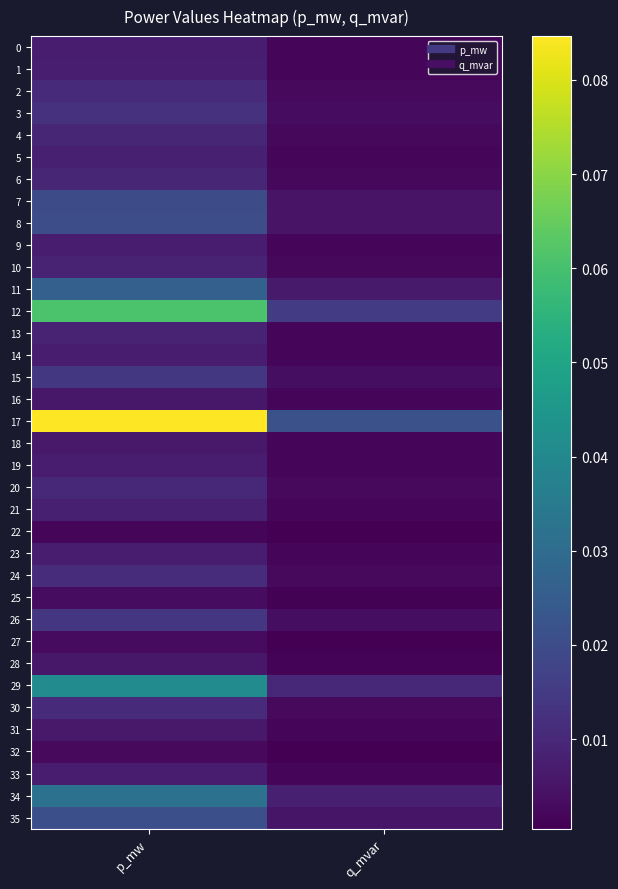

What is the maximum value shown in the chart?

0.1